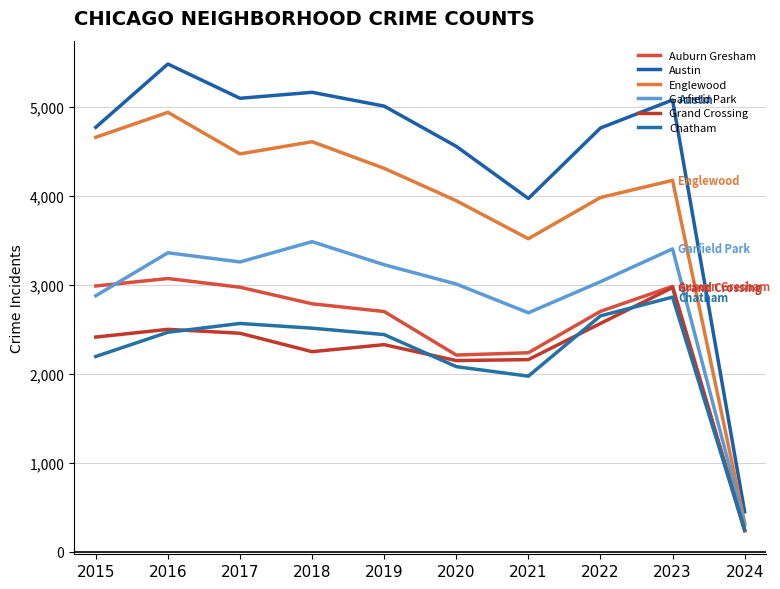

The value of Chatham at 2021 is 493. True or false?

False